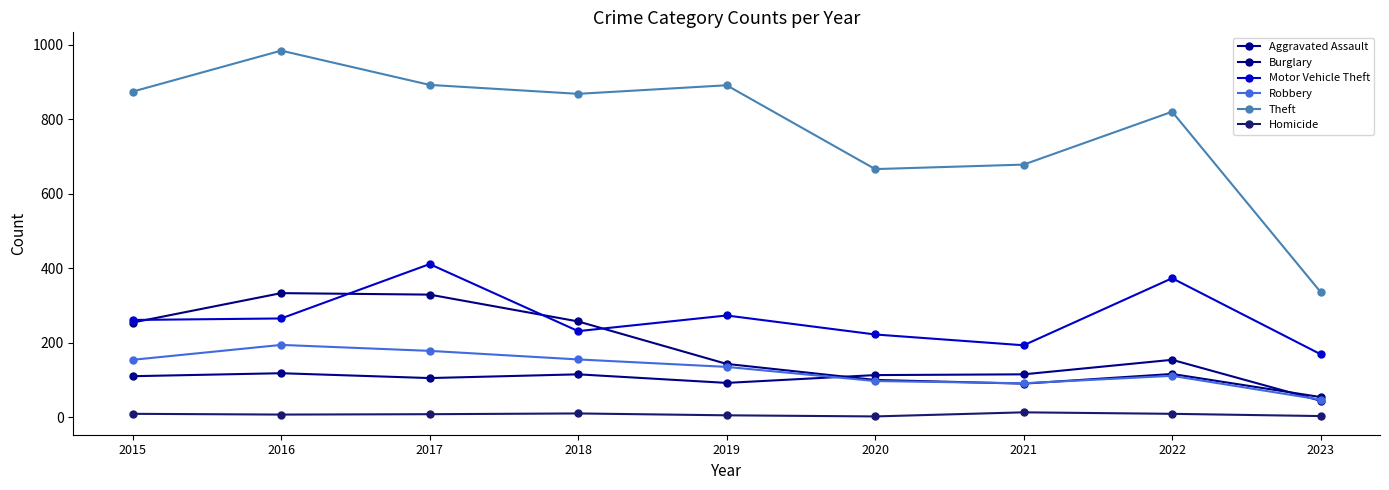

How many values in the Theft series are below 868?

4